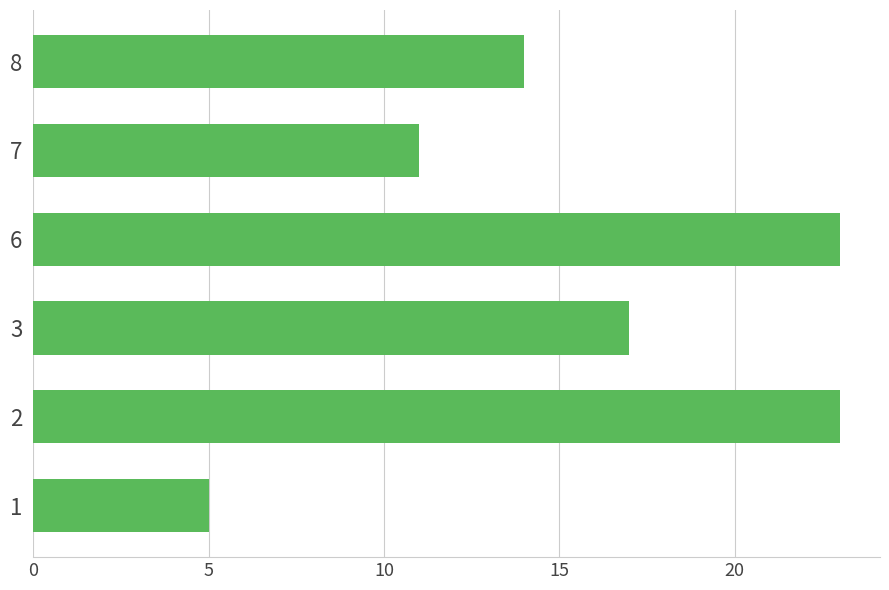

What value does the data have at 2?

23